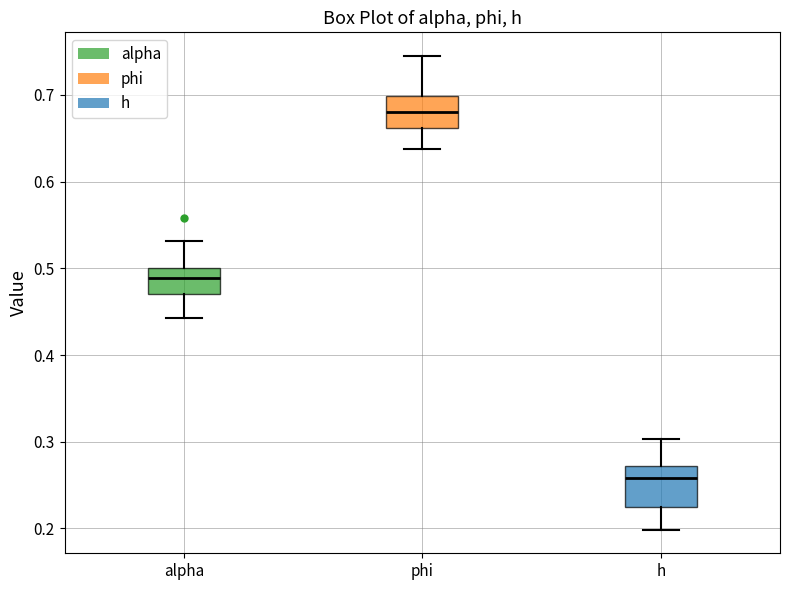

Where does the upper whisker of the box for h end on the y-axis? The values are not printed on the chart, so give them approximately, as read against the axis.

0.30